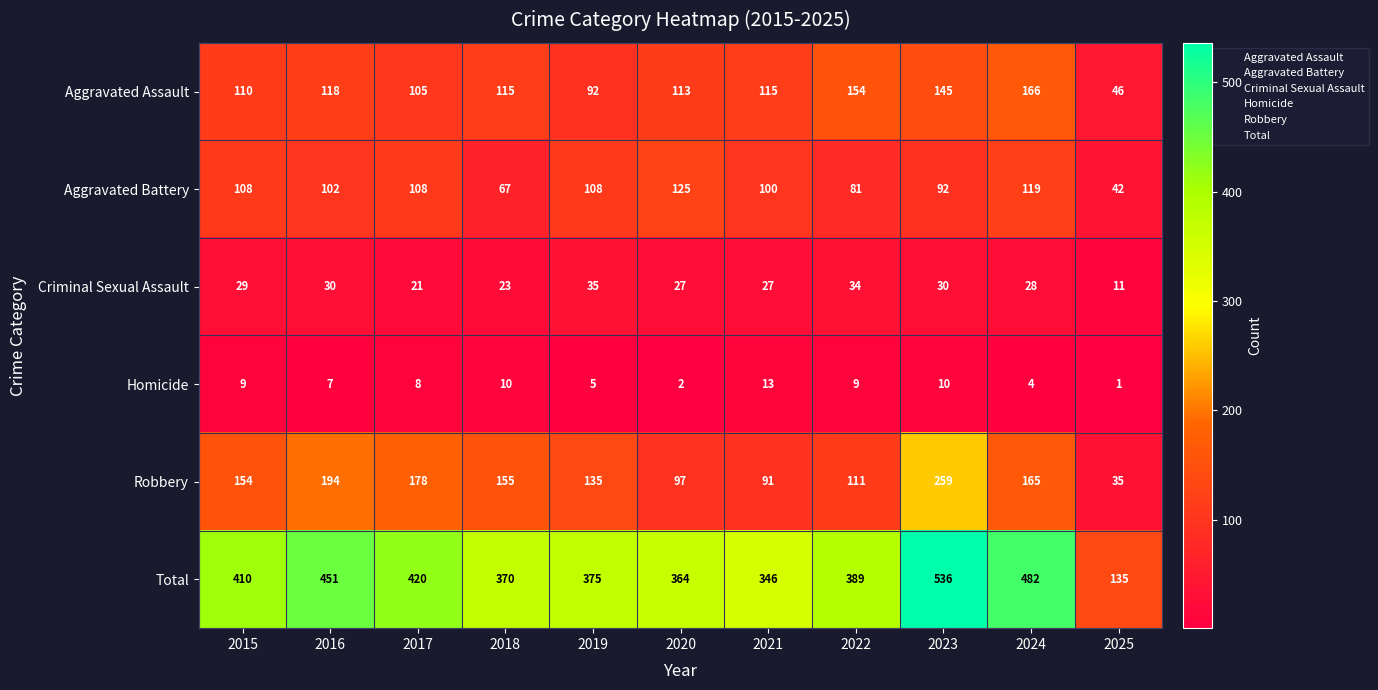

List the series in order of their peak value, highest first.

Total, Robbery, Aggravated Assault, Aggravated Battery, Criminal Sexual Assault, Homicide